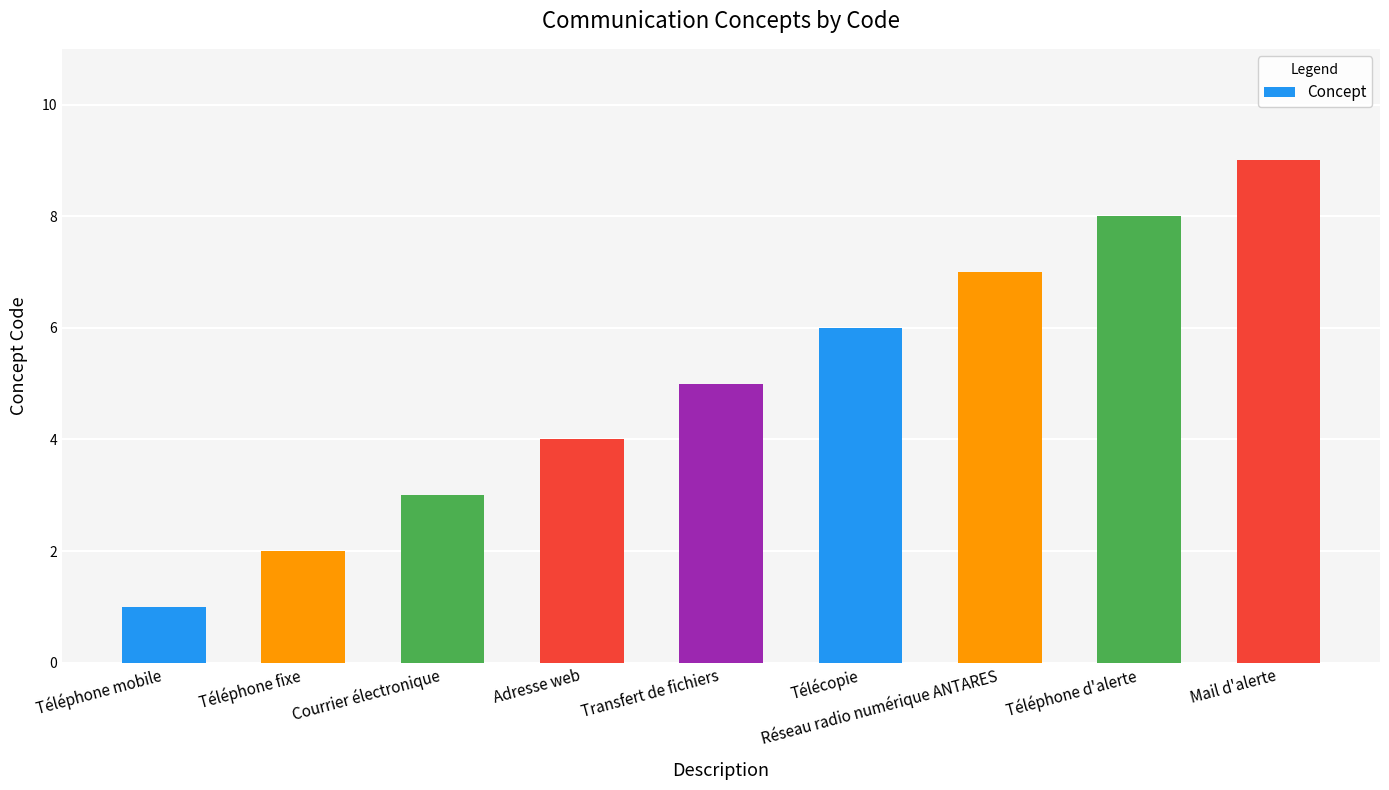

True or false: the data shows 7 at Réseau radio numérique ANTARES.

True